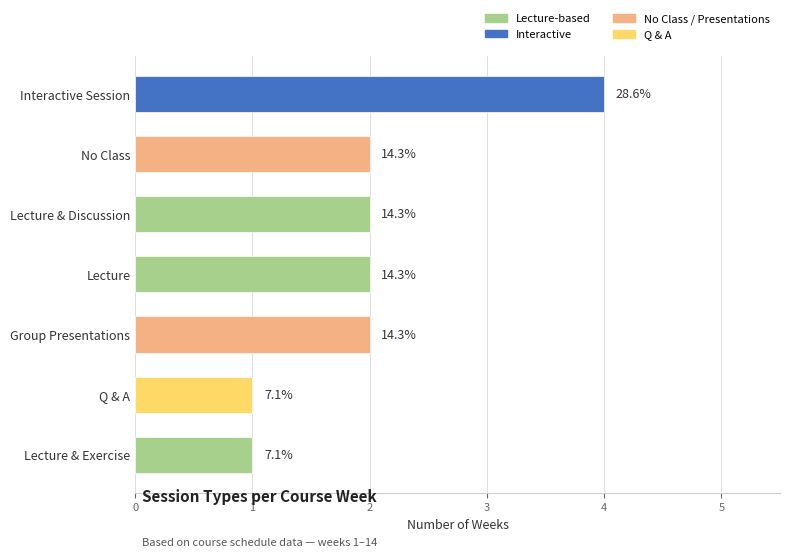

How many bars are there in total?

7